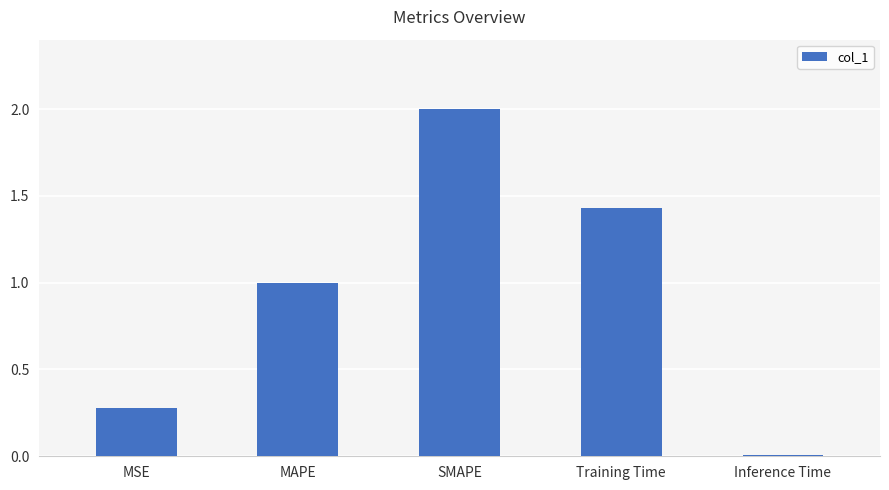

List the labels in order of value, largest first.

SMAPE, Training Time, MAPE, MSE, Inference Time